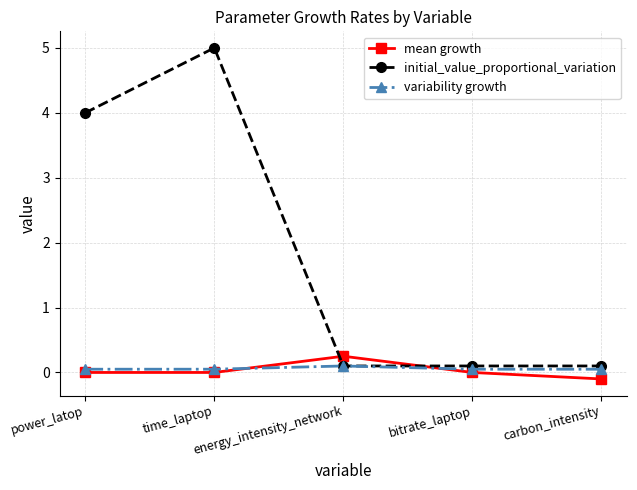

Which series ends up on top after the final intersection of mean growth and initial_value_proportional_variation?

initial_value_proportional_variation